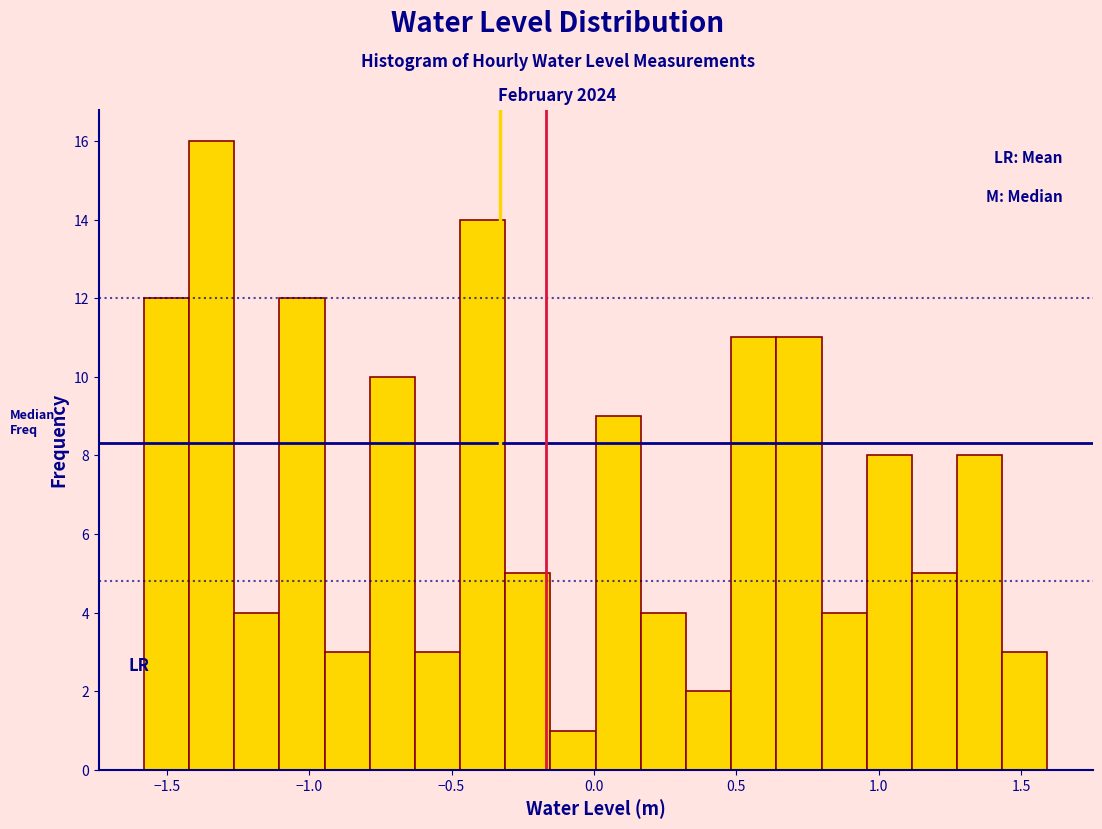

Around what value on the x-axis is the tallest bar? Give the approximate position of its centre, as read against the axis.

-1.35